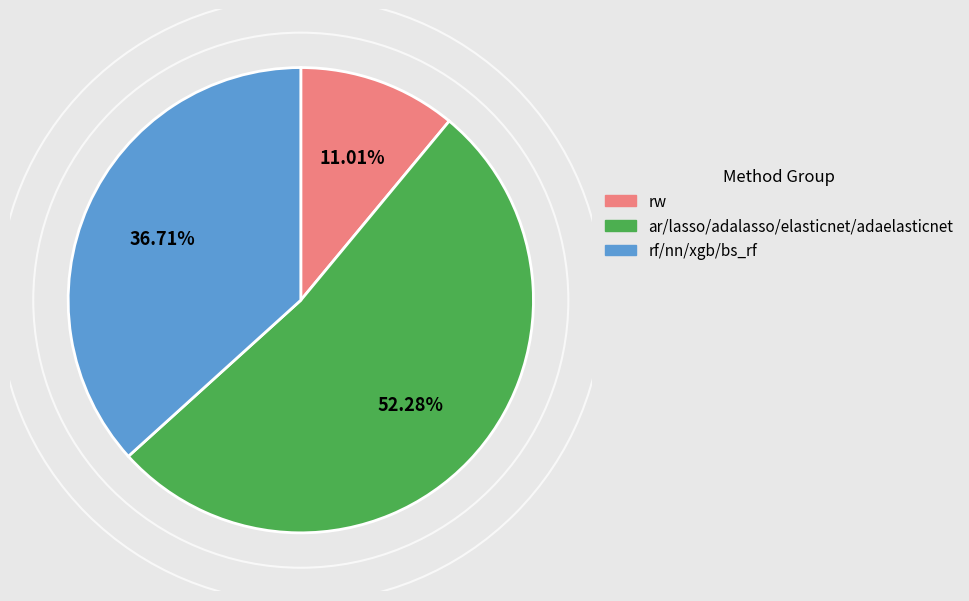

Is there any slice that represents more than half of the pie?

Yes